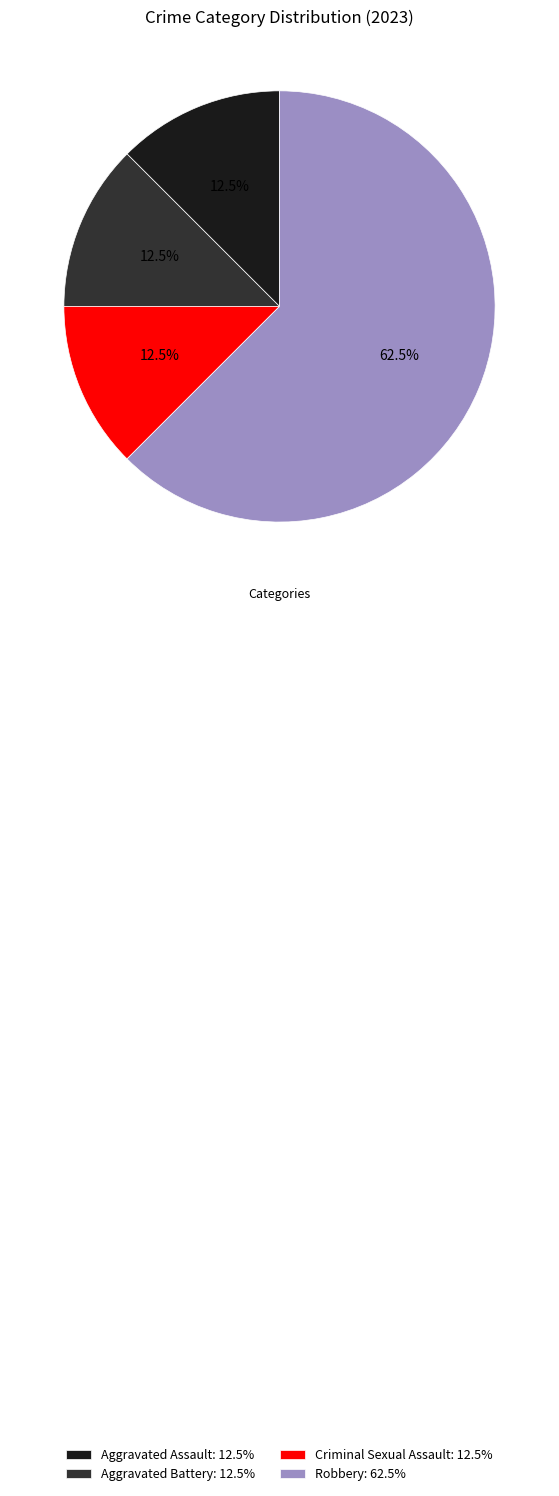

Which category accounts for the majority?

Robbery